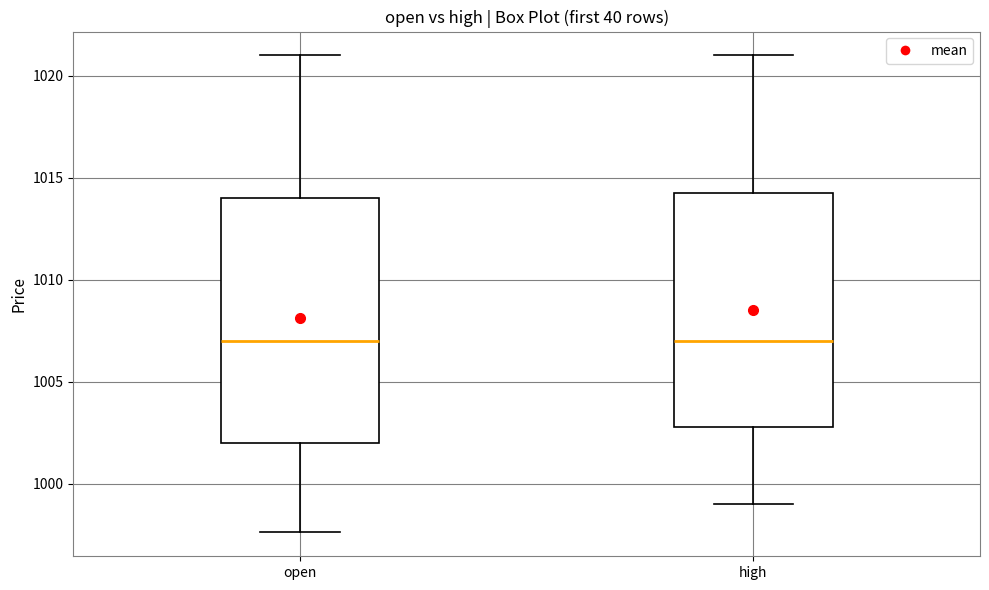

Which box is the tallest, from its lower edge to its upper edge?

open